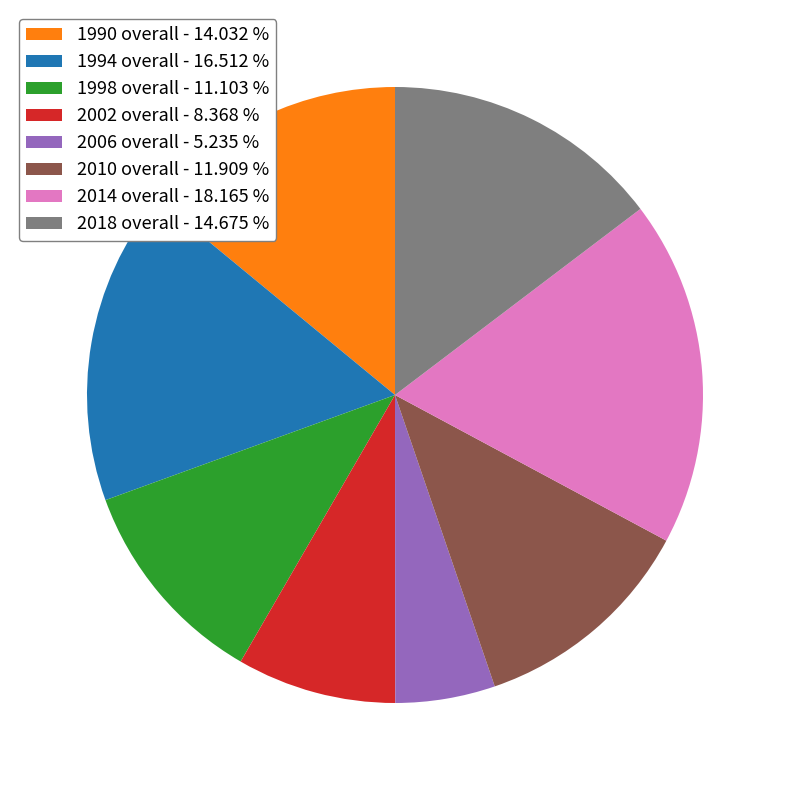

Is it true that 1990 overall is 14% of the pie?

True